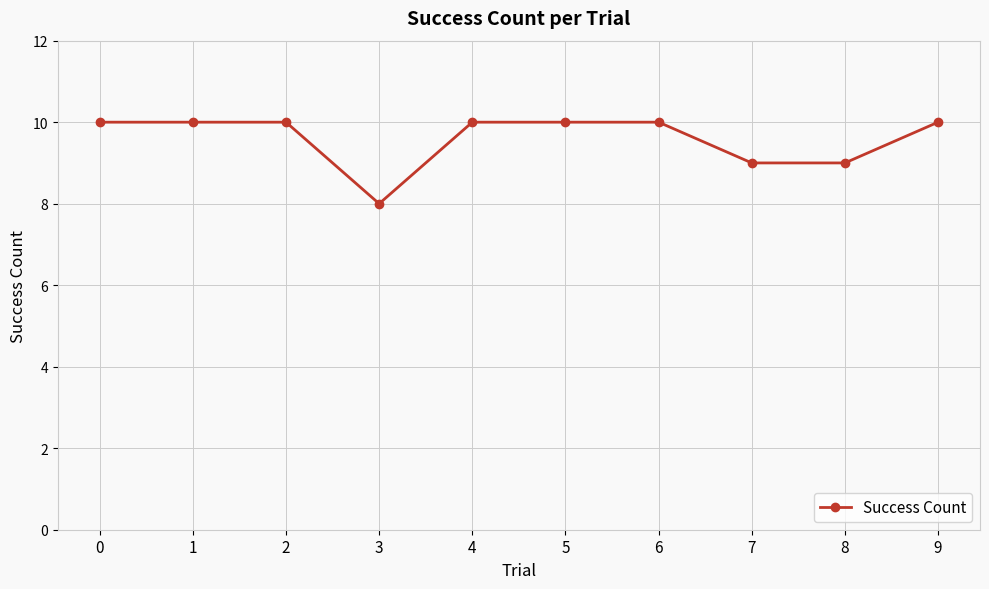

What is the smallest value displayed?

8